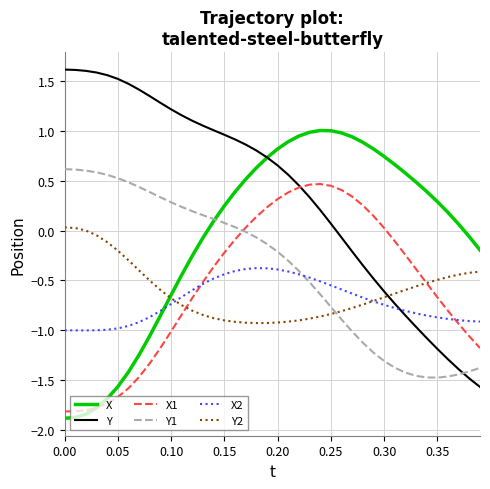

True or false: Y2 and Y1 cross at least once.

True